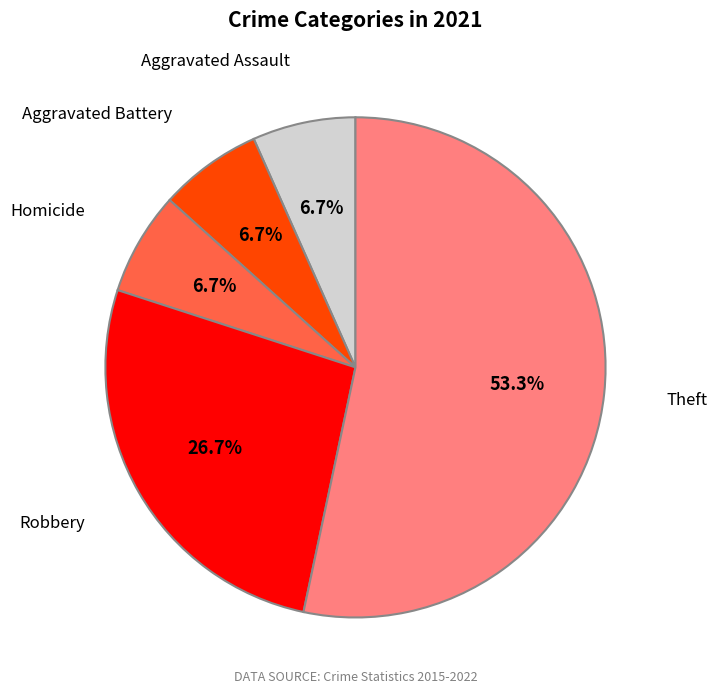

Does any single category account for the majority?

Yes